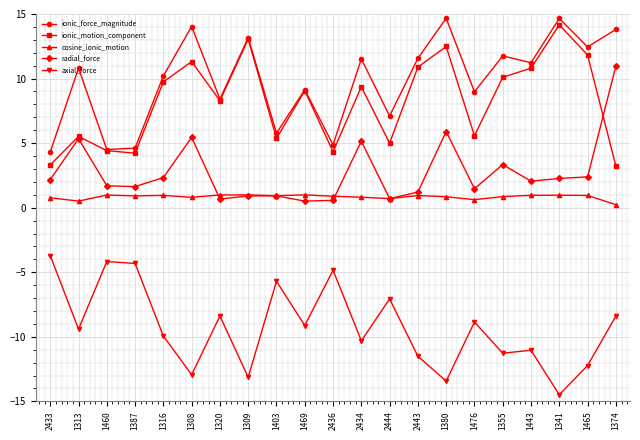

What is the difference between the ionic_motion_component values at 2433 and 1465?

8.5